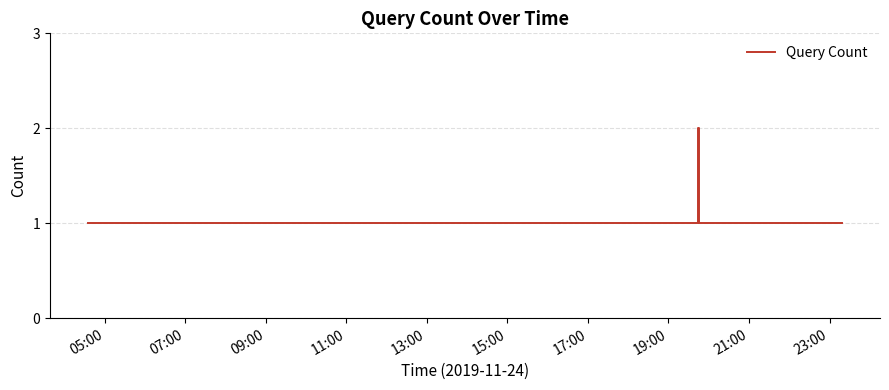

How many values are between 1 and 2?

18